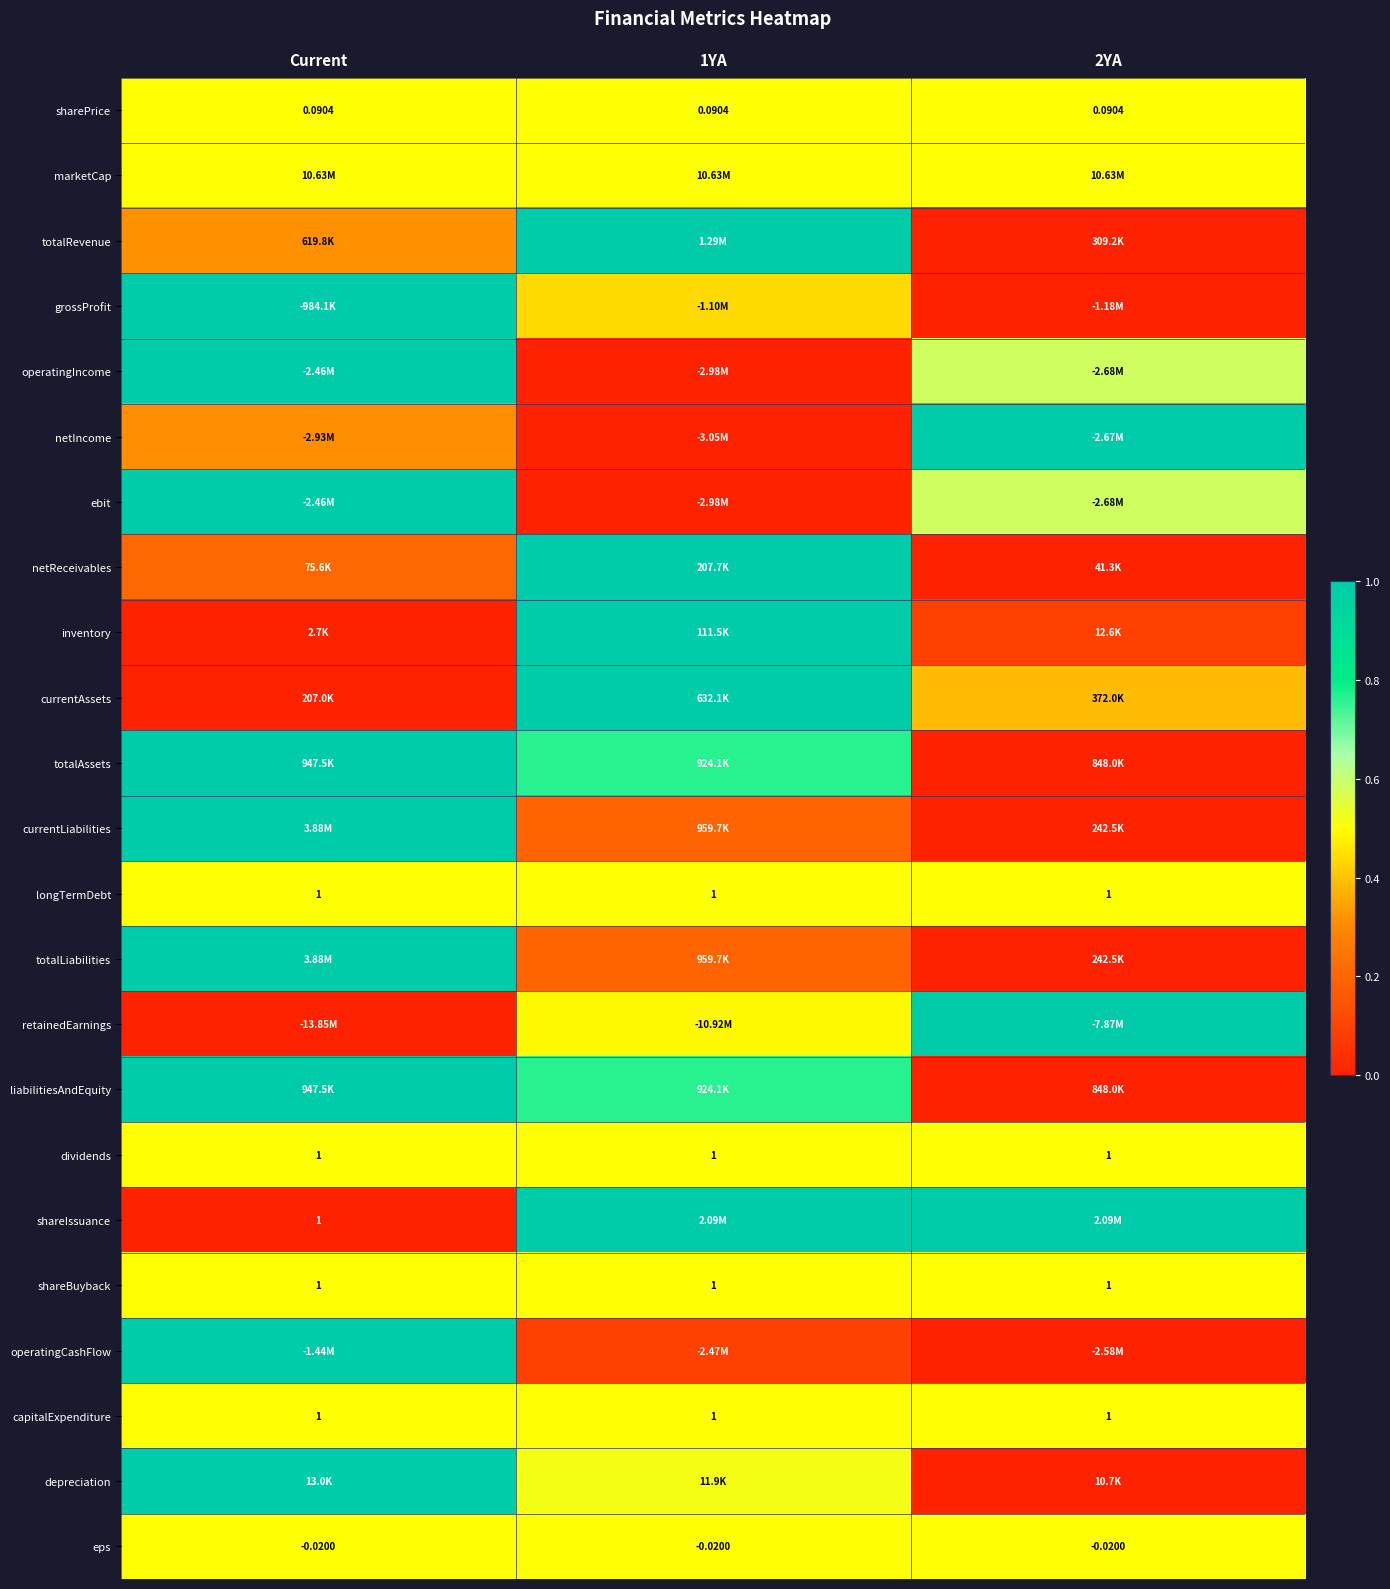

The shareIssuance series shows -0.4 at Current. True or false?

False